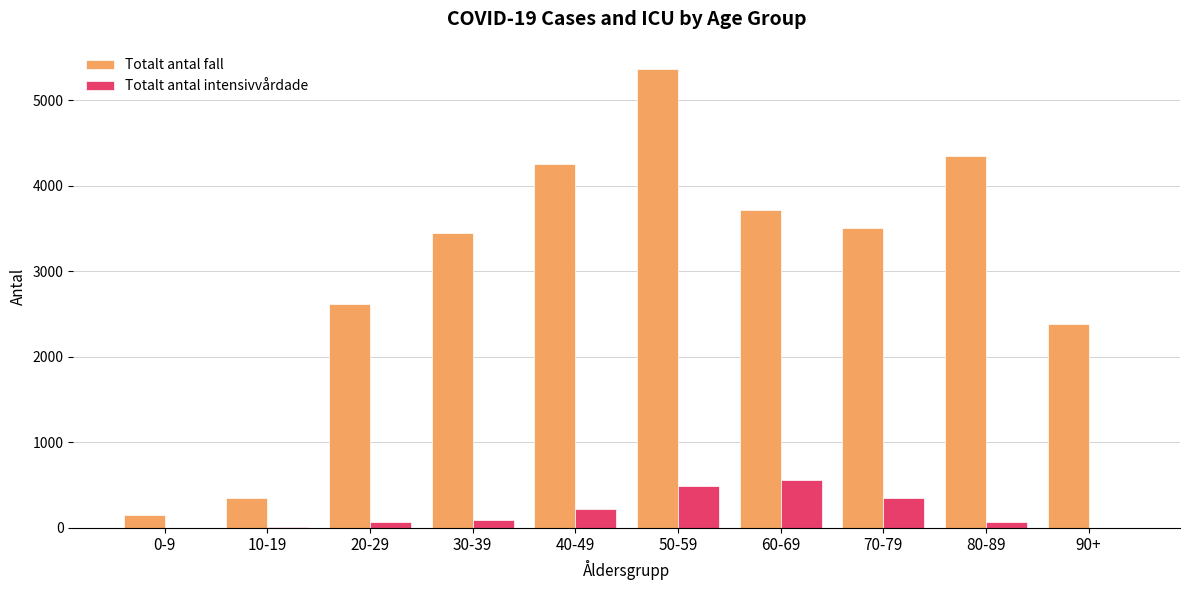

The Totalt antal fall series shows 982 at 80-89. True or false?

False